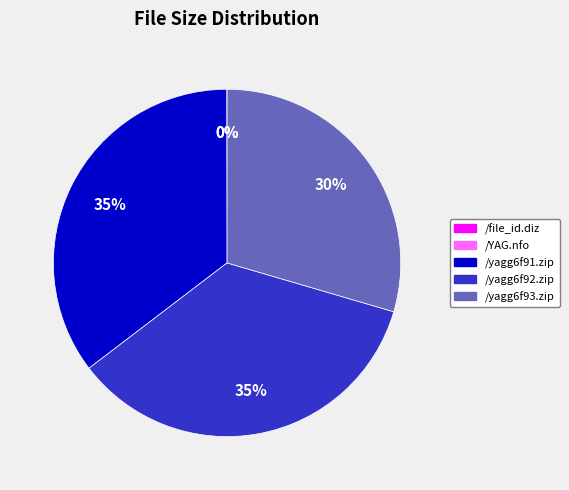

To the nearest percent, what is the average slice percentage?

20%